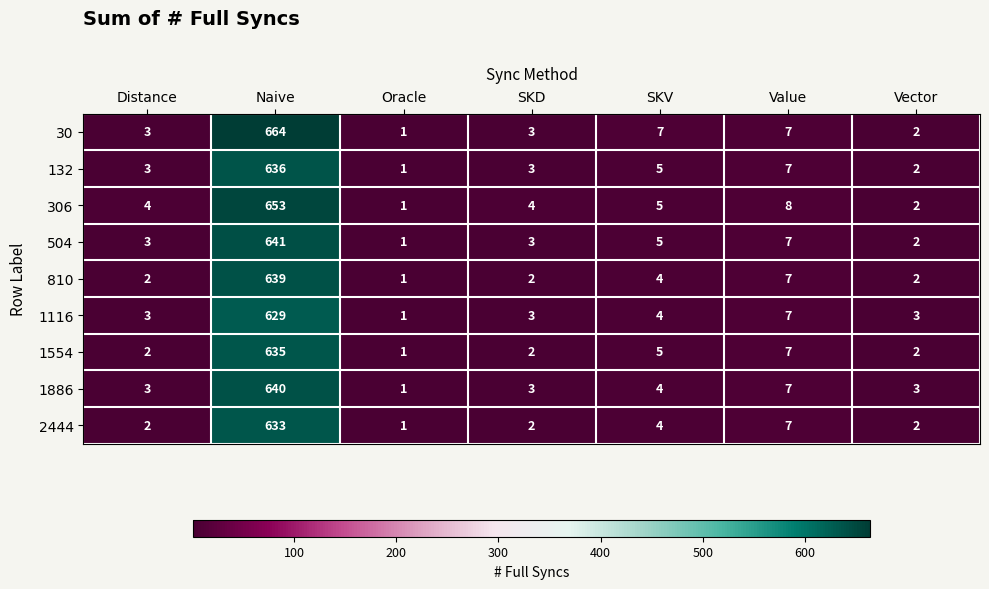

Which series has the largest total across all categories?

30